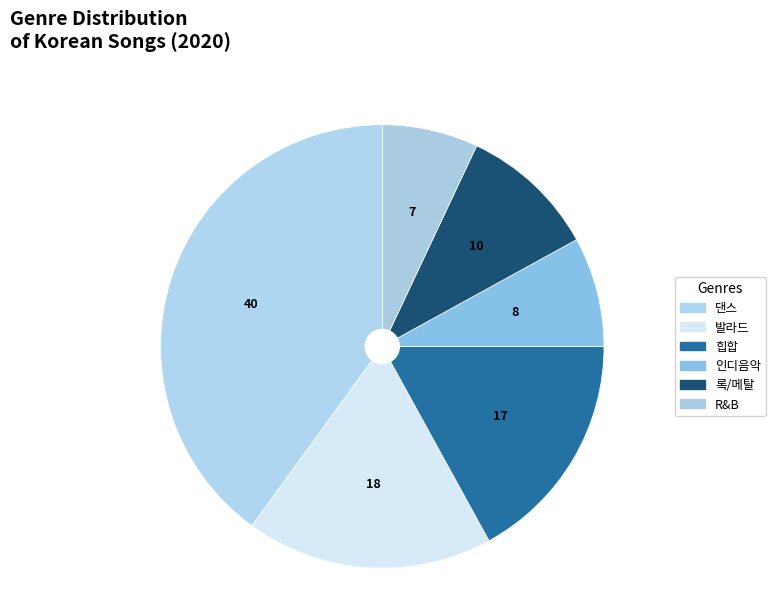

Which category has the smallest portion of the pie?

R&B